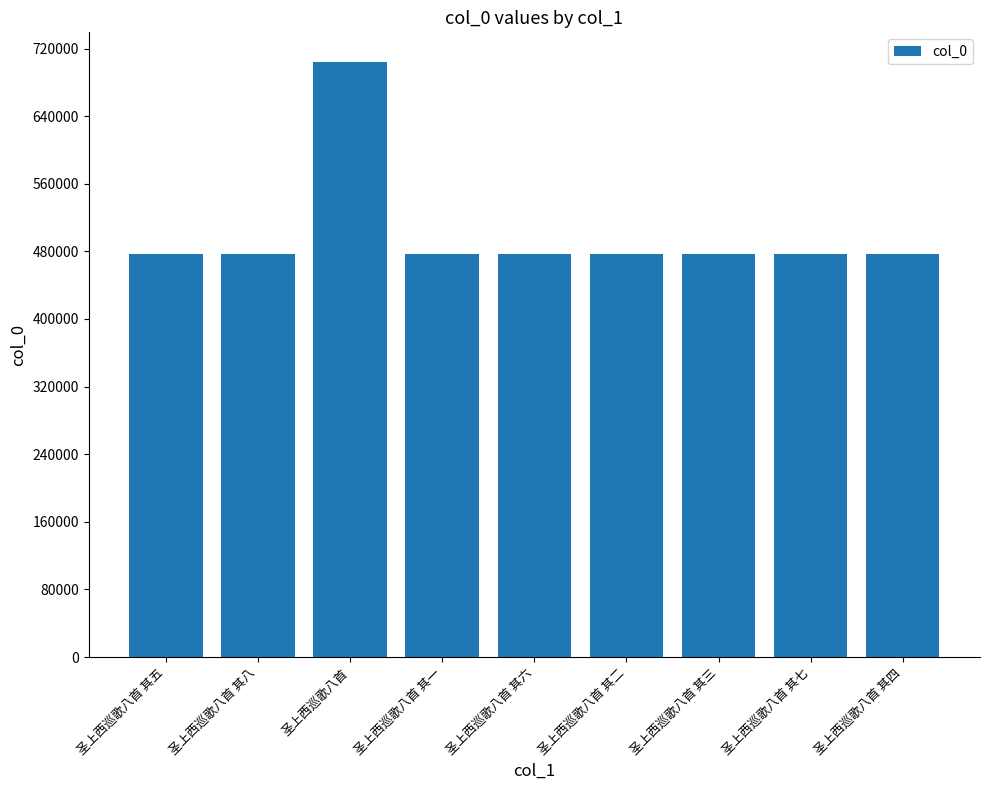

The value at 圣上西巡歌八首 其二 is 188384. True or false?

False